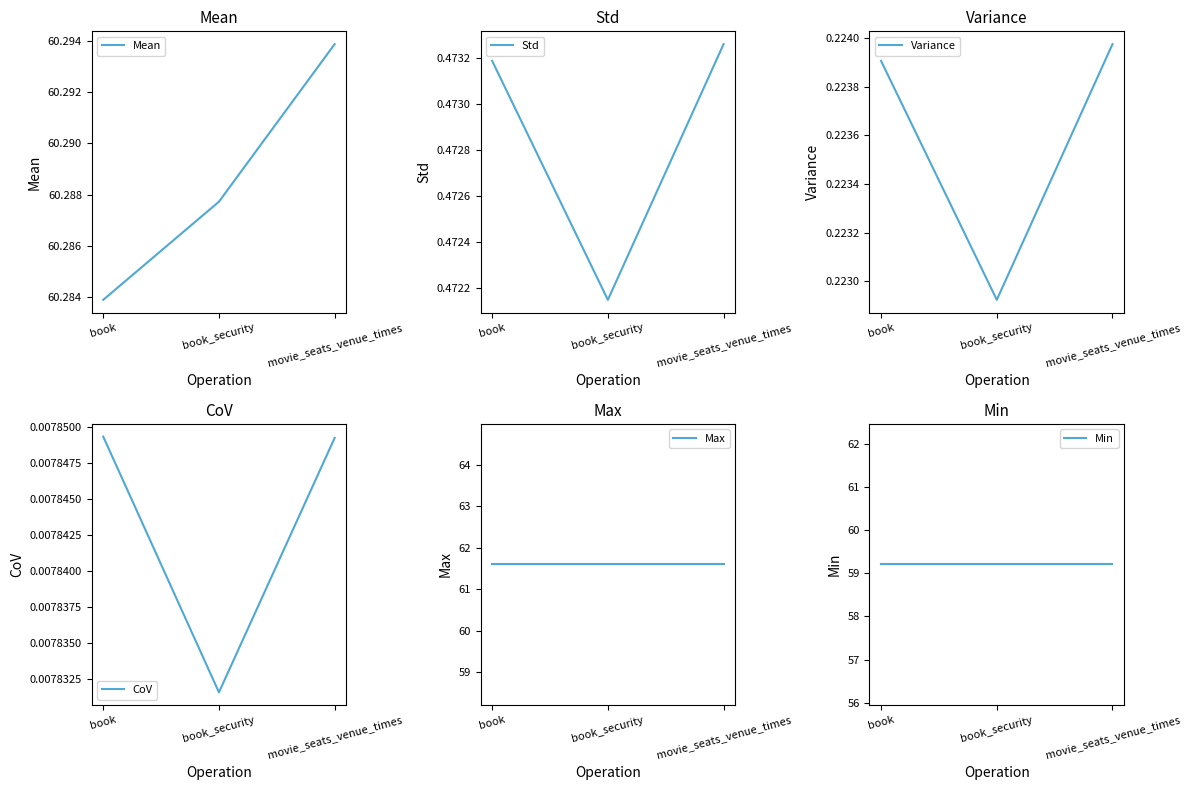

List the labels in order of CoV value, smallest first.

book_security, movie_seats_venue_times, book